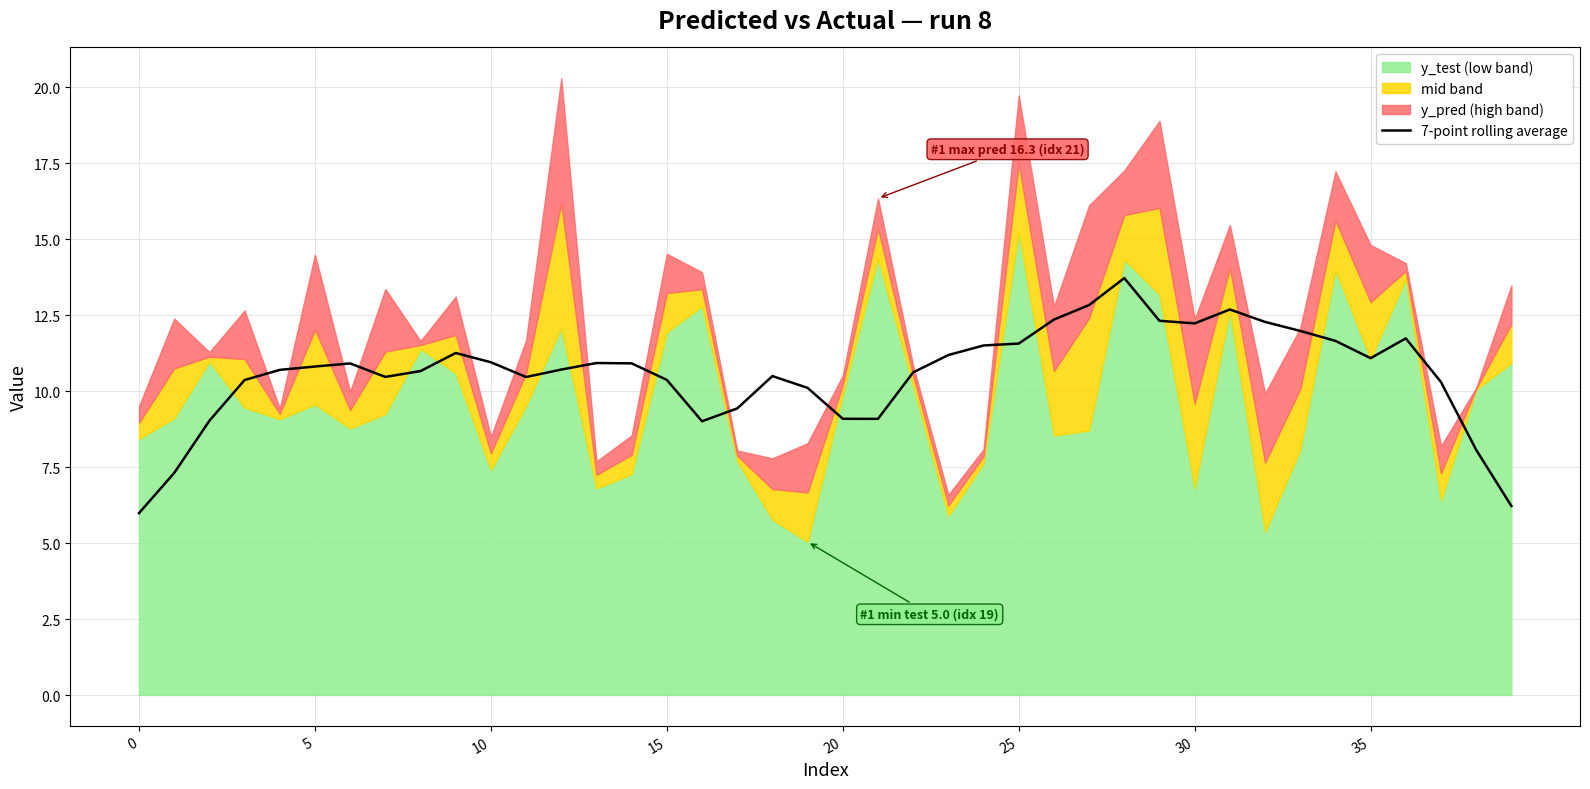

True or false: the data shows 3.6 at 15.

False